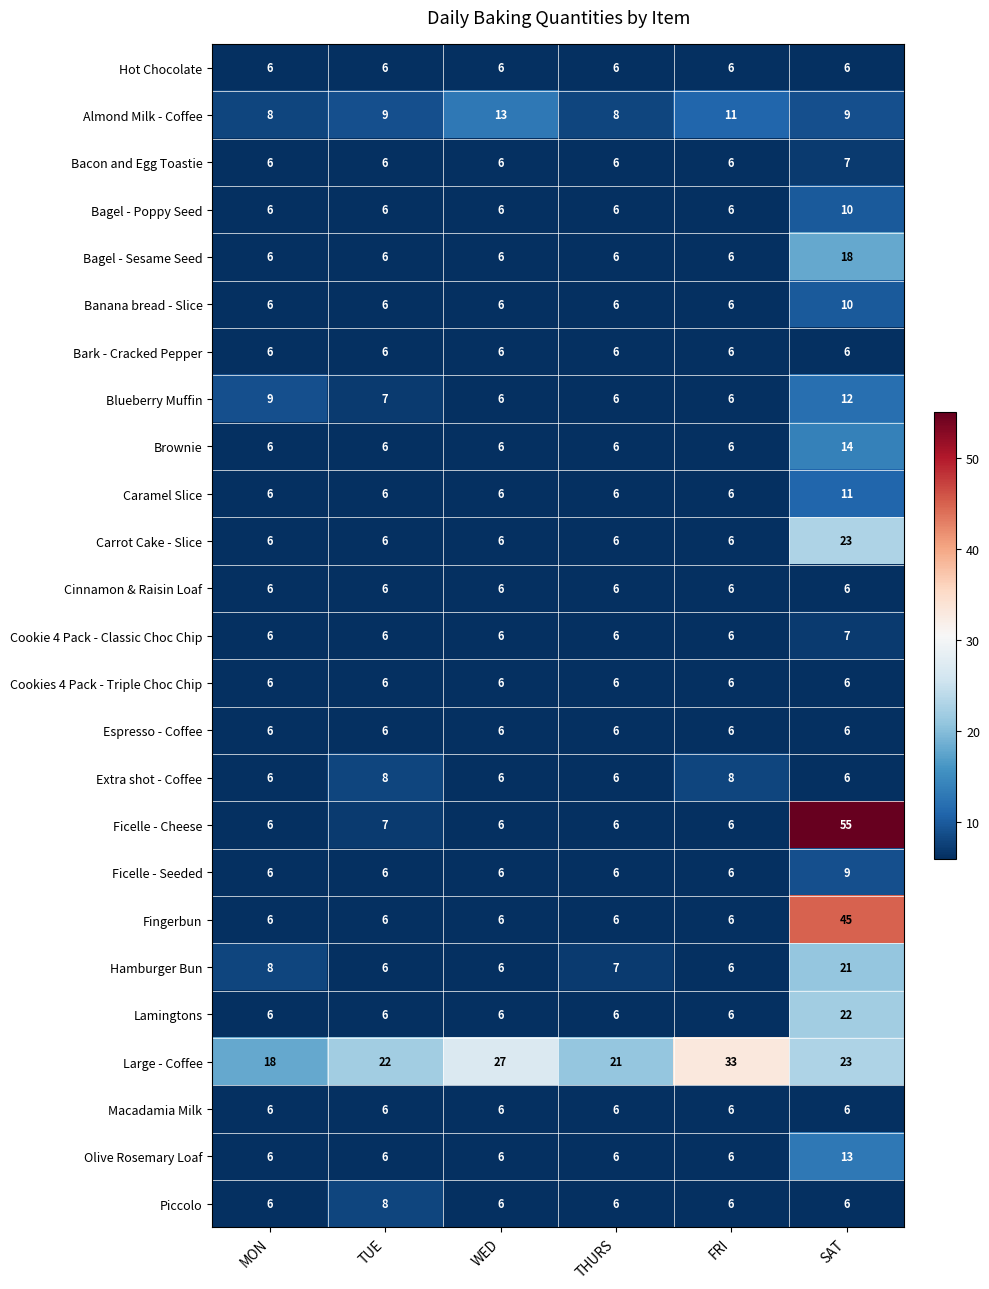

Count the number of data series in this chart.

25